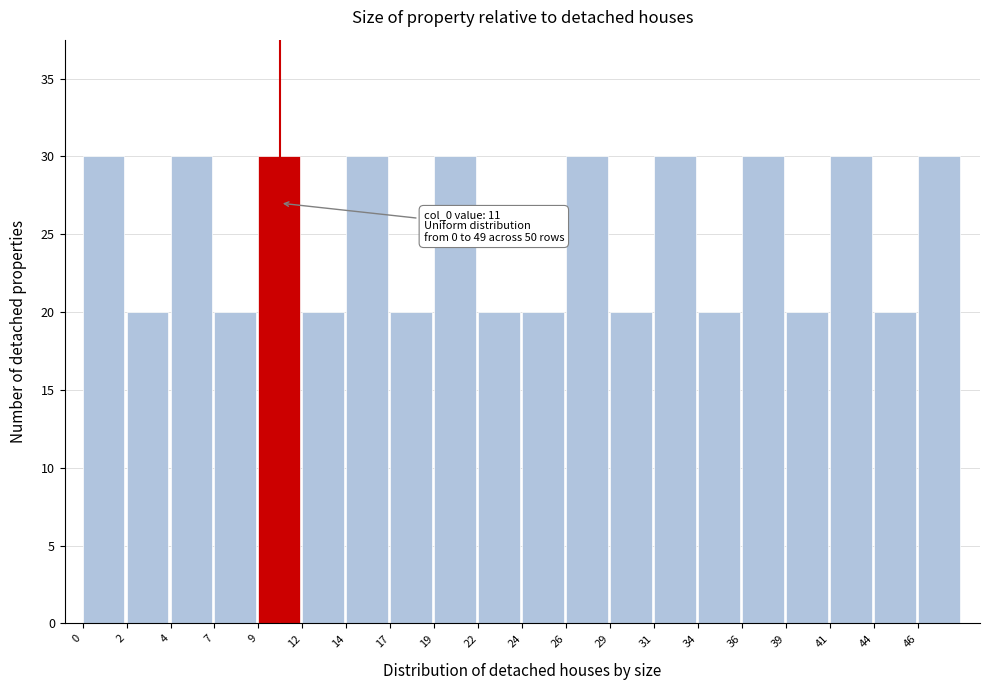

Reading left to right, list all the values displayed in this chart.

0=30	2=20	4=30	7=20	9=30	12=20	14=30	17=20	19=30	22=20	24=20	26=30	29=20	31=30	34=20	36=30	39=20	41=30	44=20	46=30